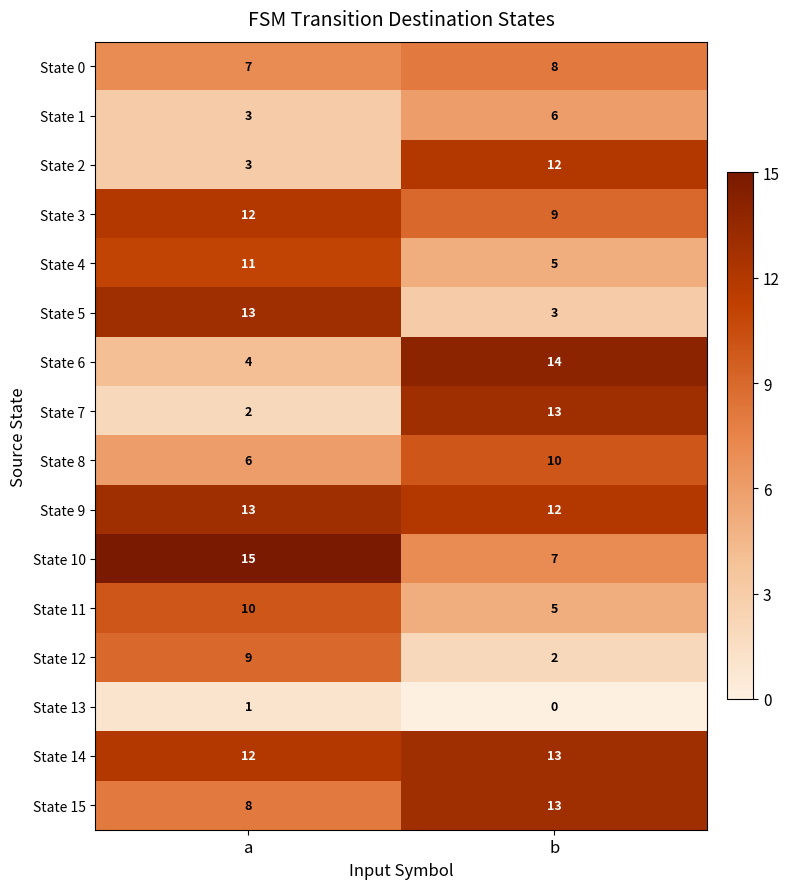

At which label is State 6 closest to 9?

a